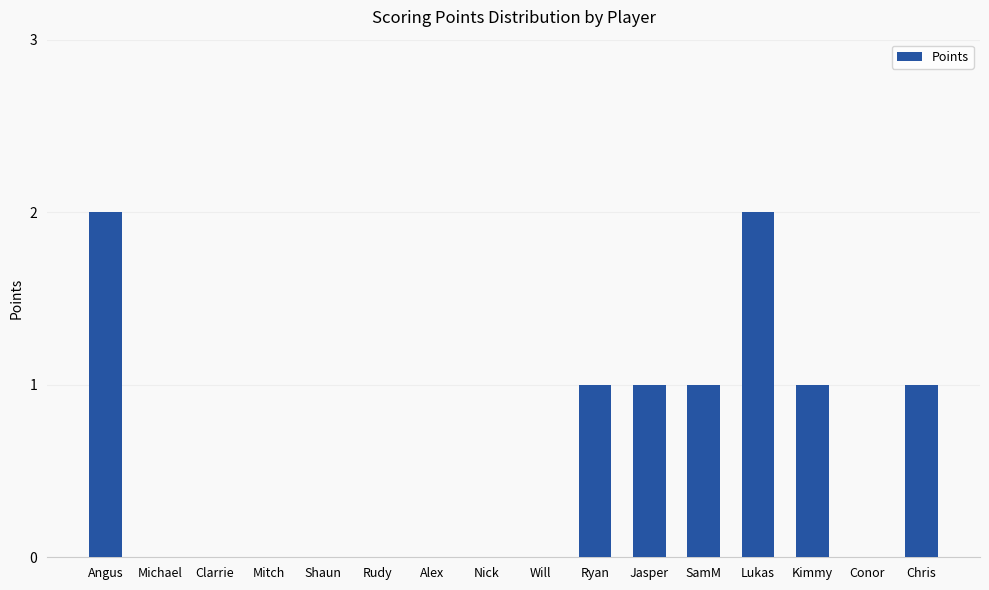

Count the number of data series in this chart.

1